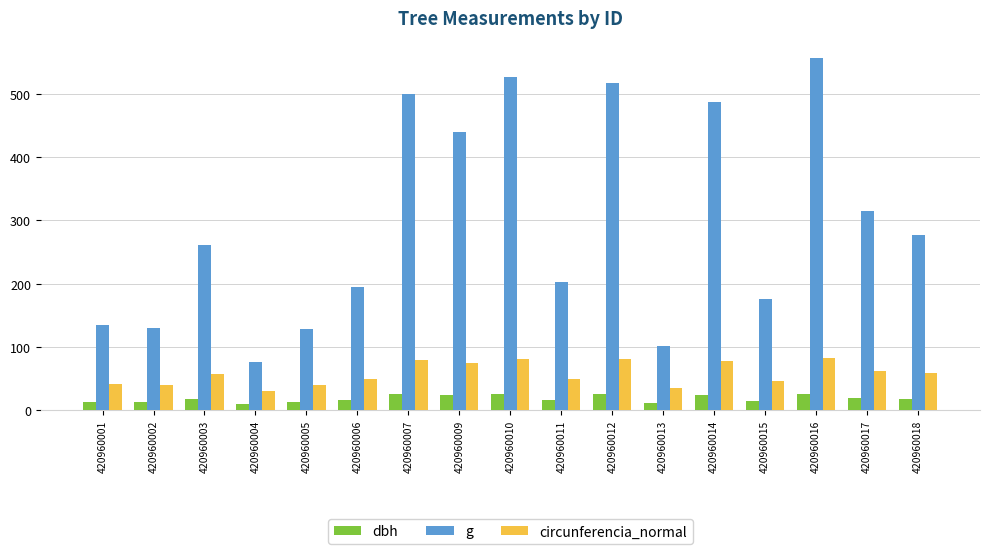

True or false: g has a value of 314.2 at 420960017.

True